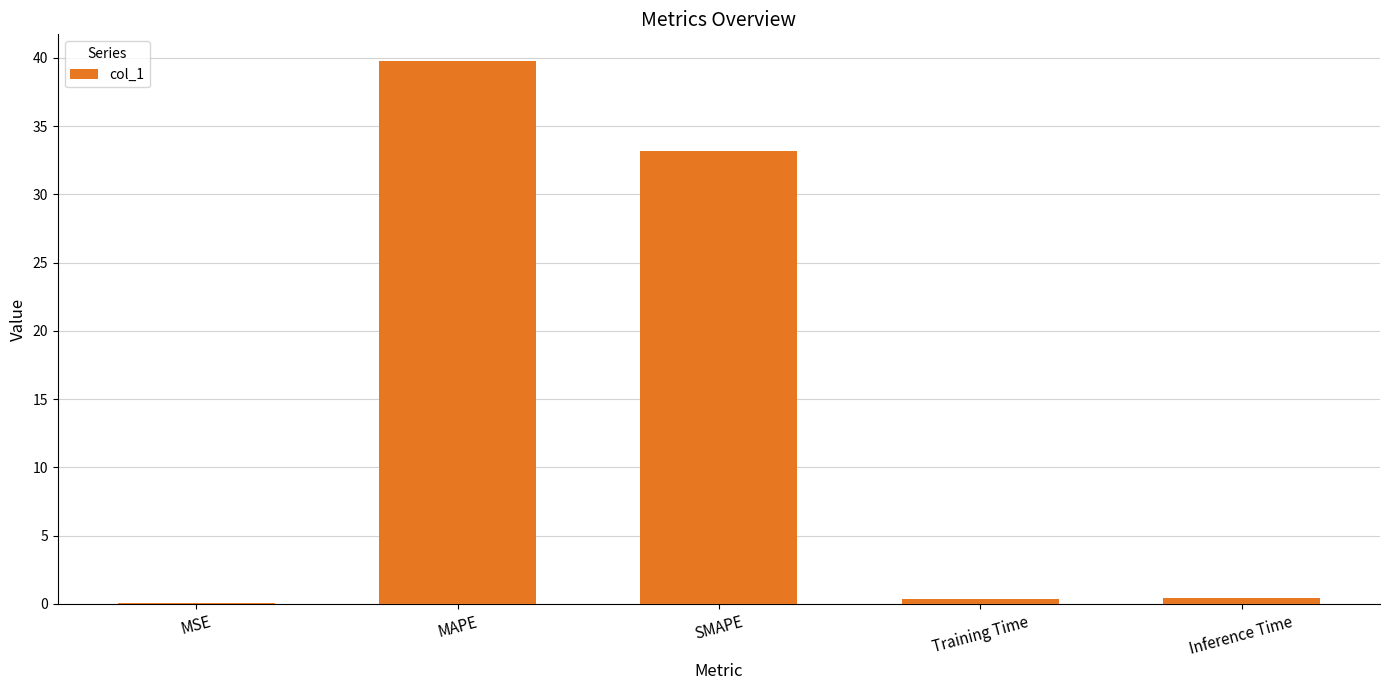

What is the change in value from MSE to MAPE?

+39.7